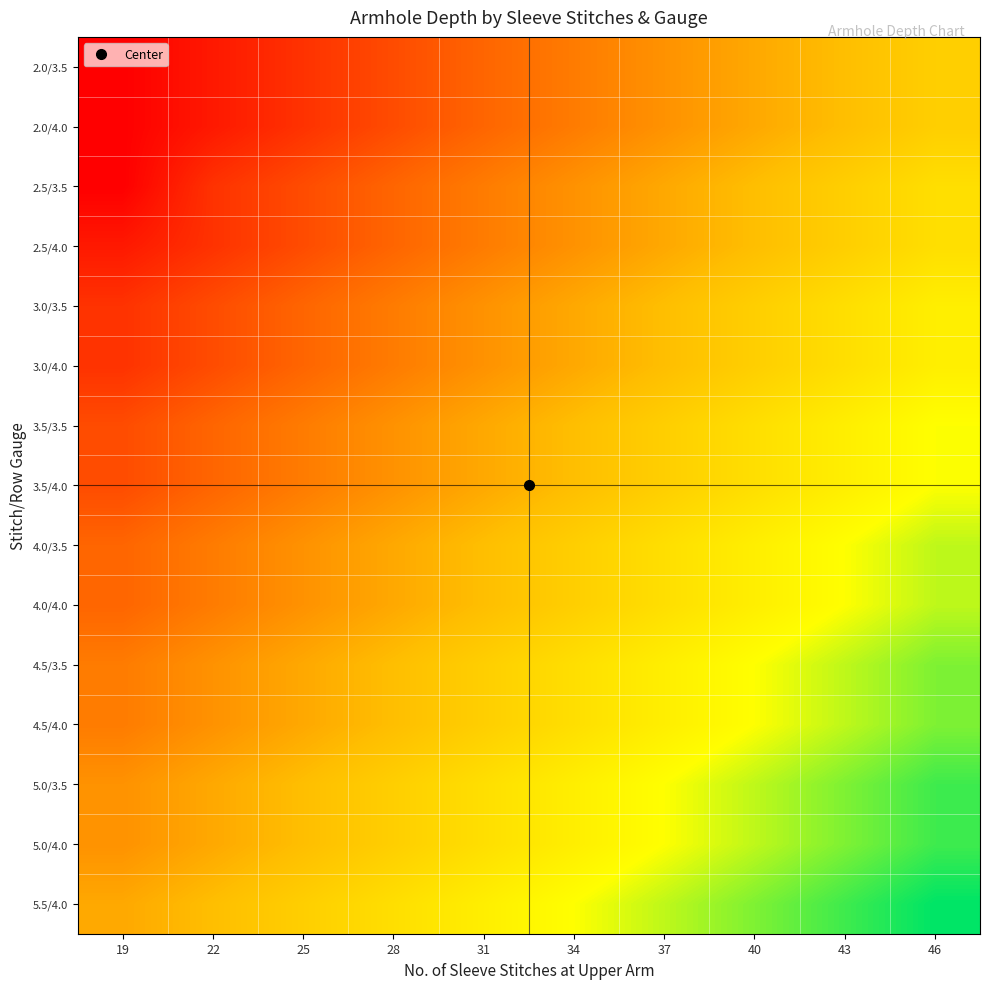

Reading left to right, what are all the values shown in this chart?

2.0/3.5: 19=5.0	22=5.5	25=6.0	28=6.5	31=7.0	34=7.5	37=8.0	40=8.5	43=9.0	46=9.5
2.0/4.0: 19=5.0	22=5.5	25=6.0	28=6.5	31=7.0	34=7.5	37=8.0	40=8.5	43=9.0	46=9.5
2.5/3.5: 19=5.0	22=6.0	25=6.5	28=7.0	31=7.5	34=8.0	37=8.5	40=9.0	43=9.5	46=10.0
2.5/4.0: 19=5.5	22=6.0	25=6.5	28=7.0	31=7.5	34=8.0	37=8.5	40=9.0	43=9.5	46=10.0
3.0/3.5: 19=6.0	22=6.5	25=7.0	28=7.5	31=8.0	34=8.5	37=9.0	40=9.5	43=10.0	46=10.5
3.0/4.0: 19=6.0	22=6.5	25=7.0	28=7.5	31=8.0	34=8.5	37=9.0	40=9.5	43=10.0	46=10.5
3.5/3.5: 19=6.5	22=7.0	25=7.5	28=8.0	31=8.5	34=9.0	37=9.5	40=10.0	43=10.5	46=11.0
3.5/4.0: 19=6.5	22=7.0	25=7.5	28=8.0	31=8.5	34=9.0	37=9.5	40=10.0	43=10.5	46=11.0
4.0/3.5: 19=7.0	22=7.5	25=8.0	28=8.5	31=9.0	34=9.5	37=10.0	40=10.5	43=11.0	46=11.5
4.0/4.0: 19=7.0	22=7.5	25=8.0	28=8.5	31=9.0	34=9.5	37=10.0	40=10.5	43=11.0	46=11.5
4.5/3.5: 19=7.5	22=8.0	25=8.5	28=9.0	31=9.5	34=10.0	37=10.5	40=11.0	43=11.5	46=12.0
4.5/4.0: 19=7.5	22=8.0	25=8.5	28=9.0	31=9.5	34=10.0	37=10.5	40=11.0	43=11.5	46=12.0
5.0/3.5: 19=8.0	22=8.5	25=9.0	28=9.5	31=10.0	34=10.5	37=11.0	40=11.5	43=12.0	46=12.5
5.0/4.0: 19=8.0	22=8.5	25=9.0	28=9.5	31=10.0	34=10.5	37=11.0	40=11.5	43=12.0	46=12.5
5.5/4.0: 19=8.5	22=9.0	25=9.5	28=10.0	31=10.5	34=11.0	37=11.5	40=12.0	43=12.5	46=13.0